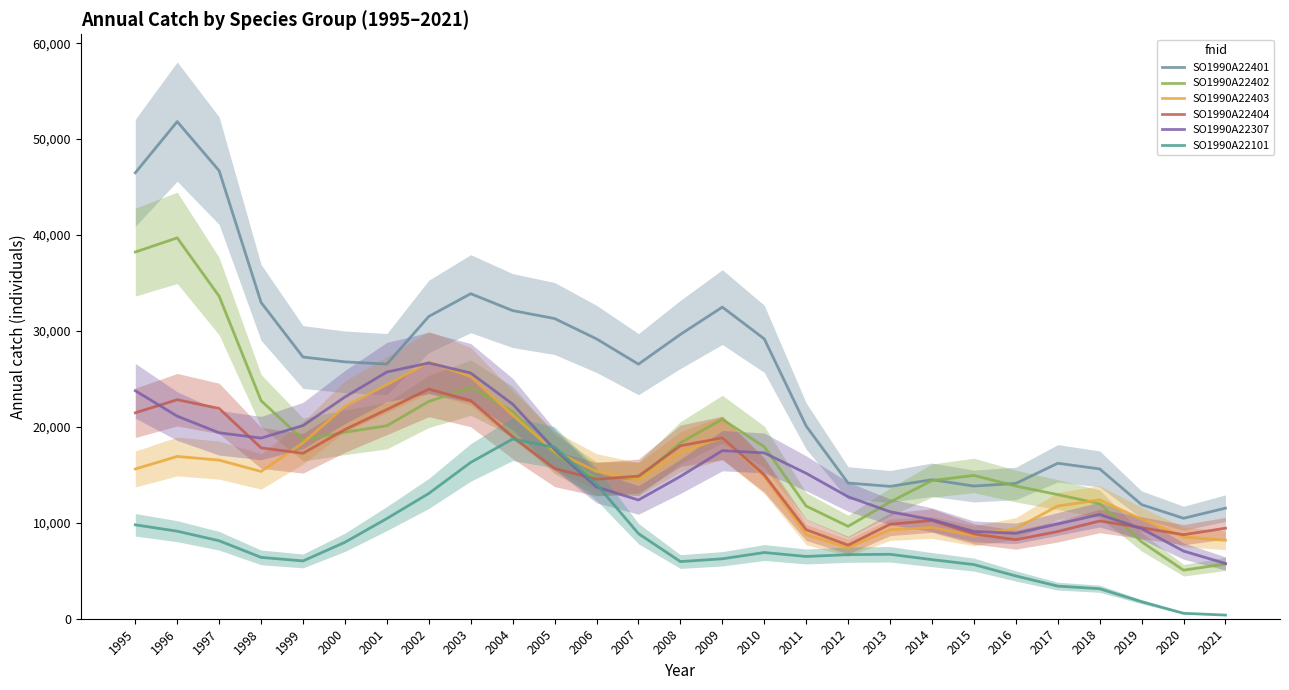

Reading left to right, list all the values displayed in this chart.

SO1990A22401: 1995=46485.9	1996=51820.4	1997=46699.1	1998=32971.5	1999=27280.0	2000=26777.3	2001=26542.3	2002=31510.8	2003=33881.8	2004=32121.1	2005=31292.9	2006=29172.2	2007=26536.3	2008=29637.1	2009=32483.4	2010=29175.4	2011=20083.7	2012=14144.5	2013=13797.9	2014=14491.7	2015=13828.4	2016=14104.5	2017=16205.5	2018=15614.1	2019=11892.0	2020=10471.5	2021=11528.7
SO1990A22402: 1995=38224.1	1996=39703.3	1997=33619.3	1998=22732.4	1999=18667.1	2000=19442.8	2001=20118.9	2002=22652.4	2003=24085.2	2004=21623.3	2005=17168.7	2006=14610.3	2007=14598.4	2008=18344.0	2009=20790.2	2010=17928.7	2011=11744.1	2012=9629.3	2013=12172.3	2014=14401.2	2015=14941.3	2016=13829.9	2017=12938.1	2018=11987.7	2019=8011.6	2020=5059.4	2021=5711.1
SO1990A22403: 1995=15607.9	1996=16918.7	1997=16532.2	1998=15352.3	1999=18335.8	2000=22140.0	2001=24398.7	2002=26759.8	2003=25254.8	2004=21207.7	2005=17456.7	2006=15361.7	2007=14526.5	2008=17399.3	2009=18854.5	2010=14833.3	2011=8766.1	2012=7406.4	2013=9275.0	2014=9513.8	2015=8655.5	2016=9408.8	2017=11749.2	2018=12388.1	2019=10375.4	2020=8524.8	2021=8176.9
SO1990A22404: 1995=21466.9	1996=22832.0	1997=21921.2	1998=17810.8	1999=17243.8	2000=19719.3	2001=21808.4	2002=23932.0	2003=22739.9	2004=18958.3	2005=15647.9	2006=14544.3	2007=14863.5	2008=18028.8	2009=18848.3	2010=15000.3	2011=9279.7	2012=7670.2	2013=9846.7	2014=10237.8	2015=8842.5	2016=8233.9	2017=9091.0	2018=10189.8	2019=9490.1	2020=8759.4	2021=9434.1
SO1990A22307: 1995=23767.1	1996=21117.6	1997=19384.6	1998=18831.0	1999=20137.4	2000=23113.1	2001=25720.4	2002=26663.2	2003=25613.1	2004=22369.8	2005=17645.9	2006=13731.2	2007=12379.5	2008=14836.1	2009=17520.9	2010=17288.3	2011=15158.6	2012=12716.0	2013=11152.3	2014=10319.4	2015=9097.1	2016=8902.9	2017=9878.6	2018=10864.6	2019=9393.8	2020=7053.1	2021=5758.4
SO1990A22101: 1995=9788.6	1996=9124.9	1997=8126.9	1998=6396.3	1999=6023.5	2000=7970.1	2001=10444.9	2002=13059.7	2003=16296.4	2004=18732.2	2005=17871.6	2006=14020.5	2007=8871.0	2008=5957.6	2009=6248.7	2010=6901.2	2011=6490.7	2012=6680.4	2013=6715.7	2014=6160.4	2015=5643.3	2016=4459.1	2017=3400.1	2018=3126.7	2019=1772.5	2020=567.0	2021=382.0